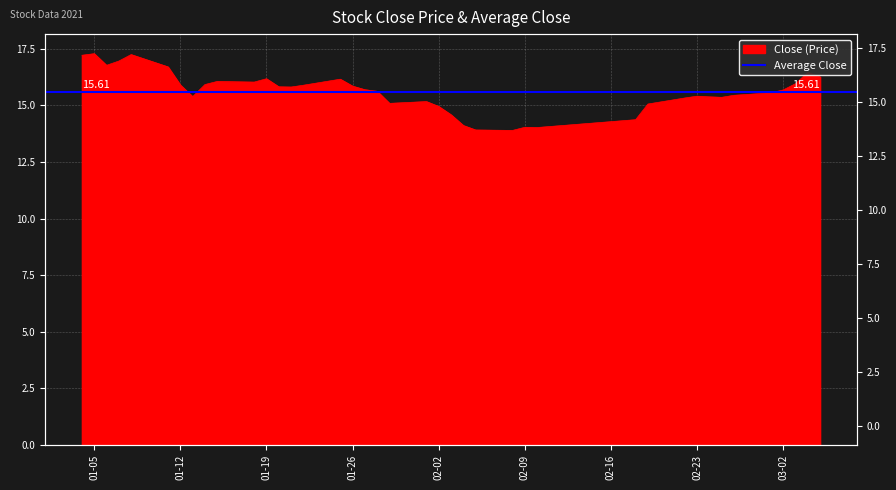

What is the greatest value displayed?

17.3